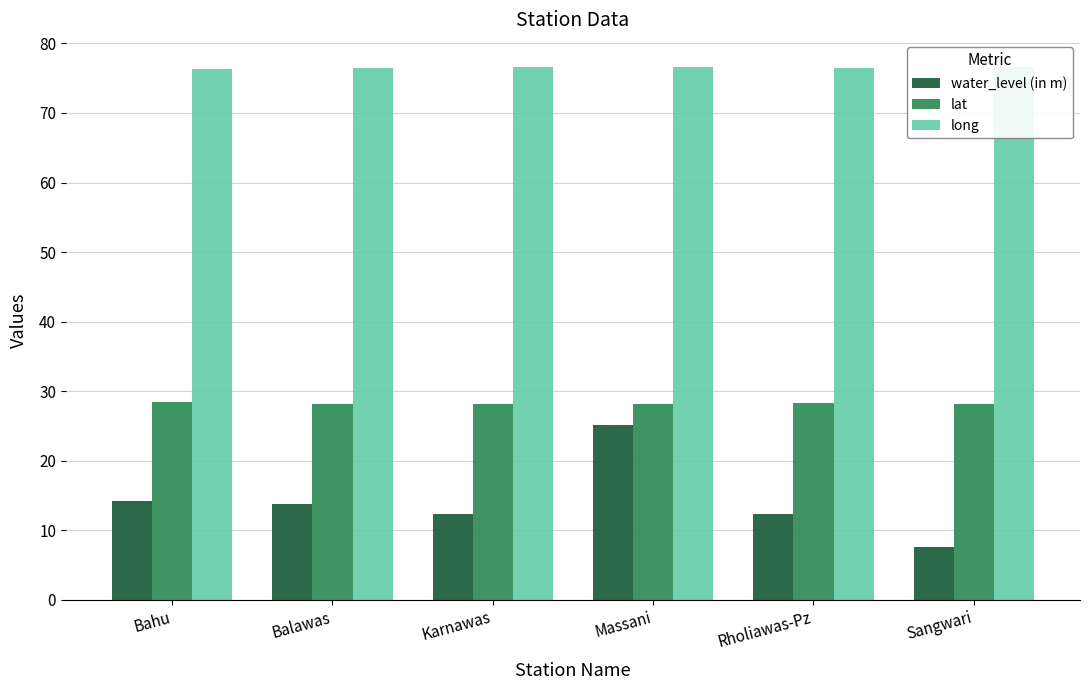

What is the label of the 2nd bar from the right?

Rholiawas-Pz